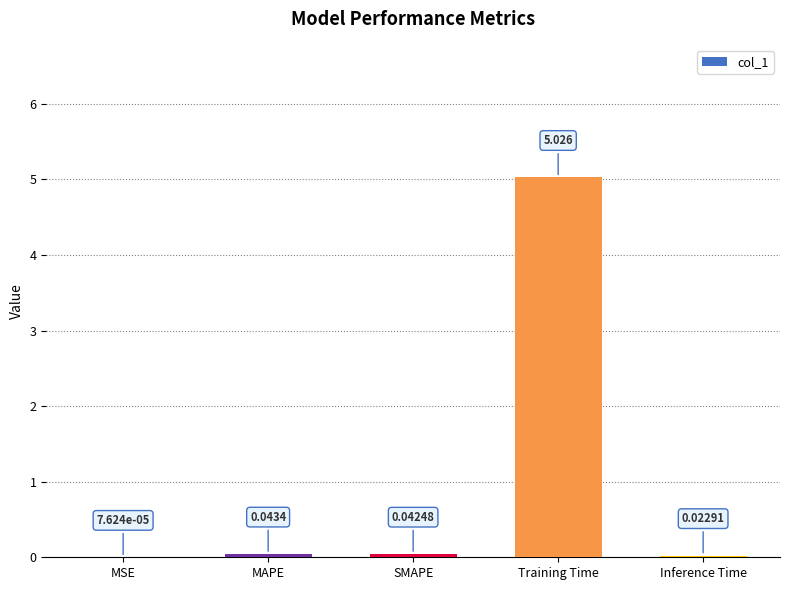

Which category has the highest value across all series?

Training Time